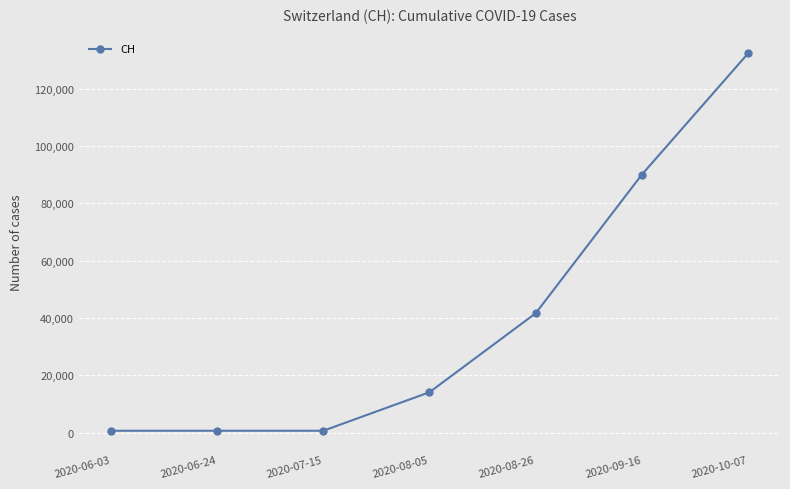

Where is the data nearest to the value 66527?

2020-09-16